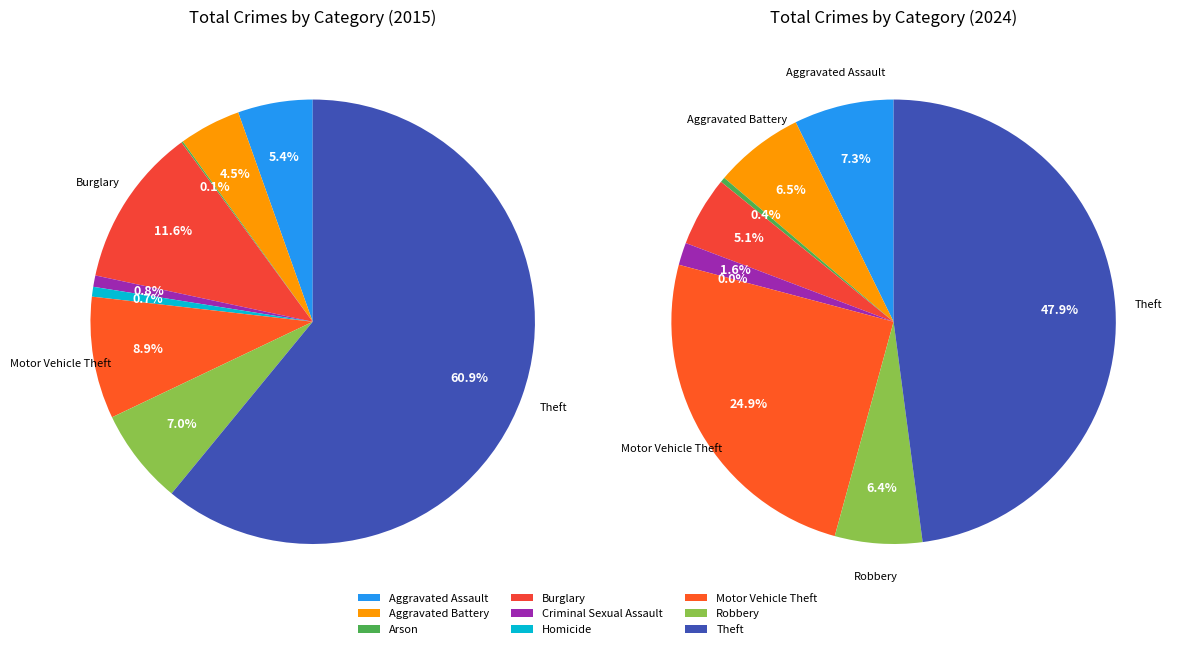

What portion of the pie excludes 4?

99.2%